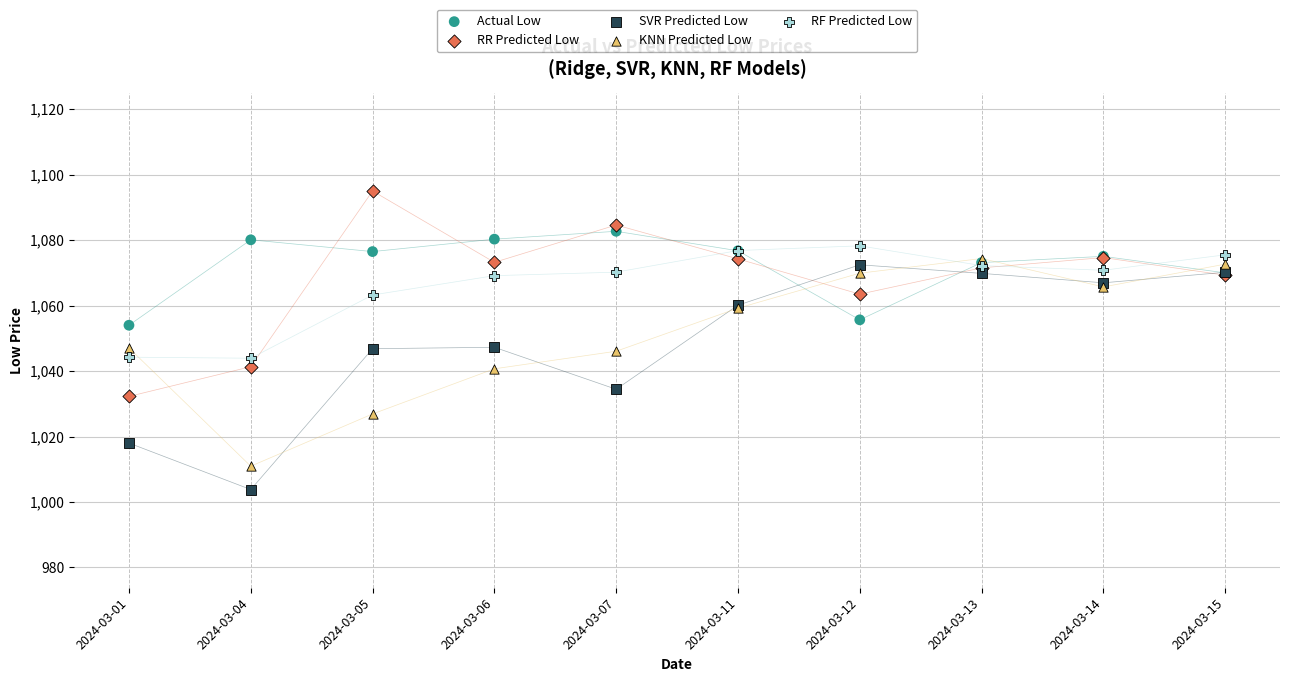

Which series reaches the maximum Y coordinate?

RR Predicted Low